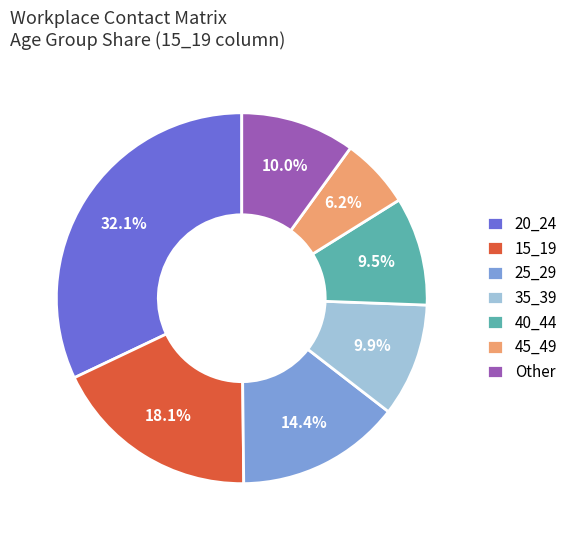

Which category has the smallest portion of the pie?

45_49